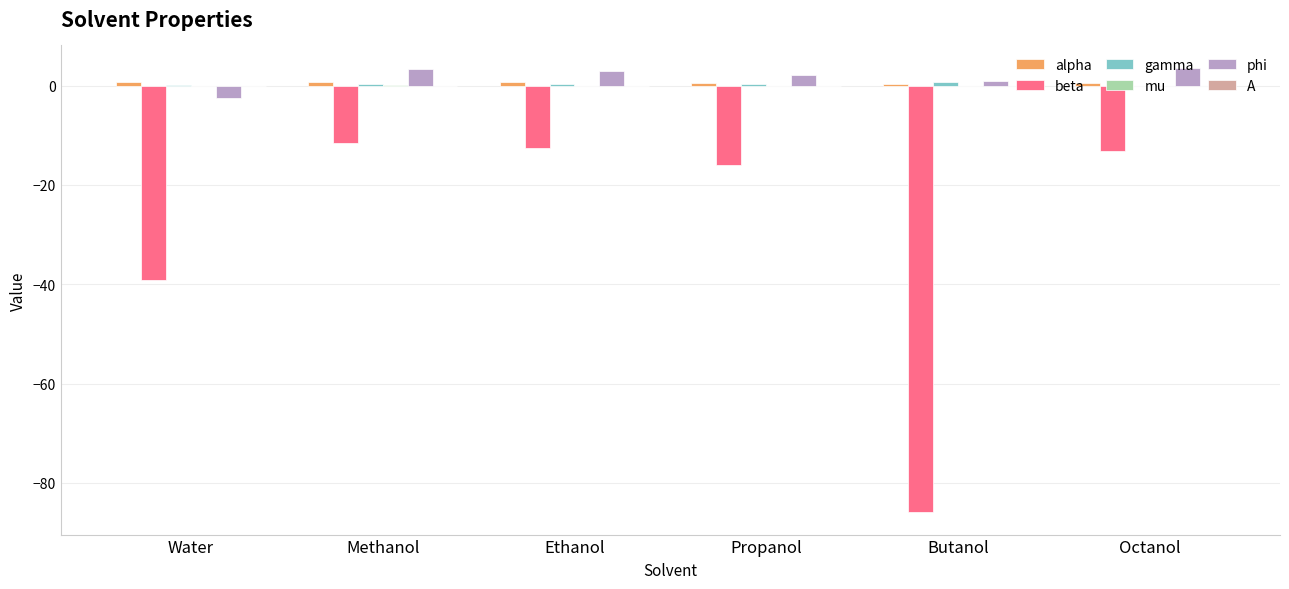

What is the average value of the phi series?

1.7